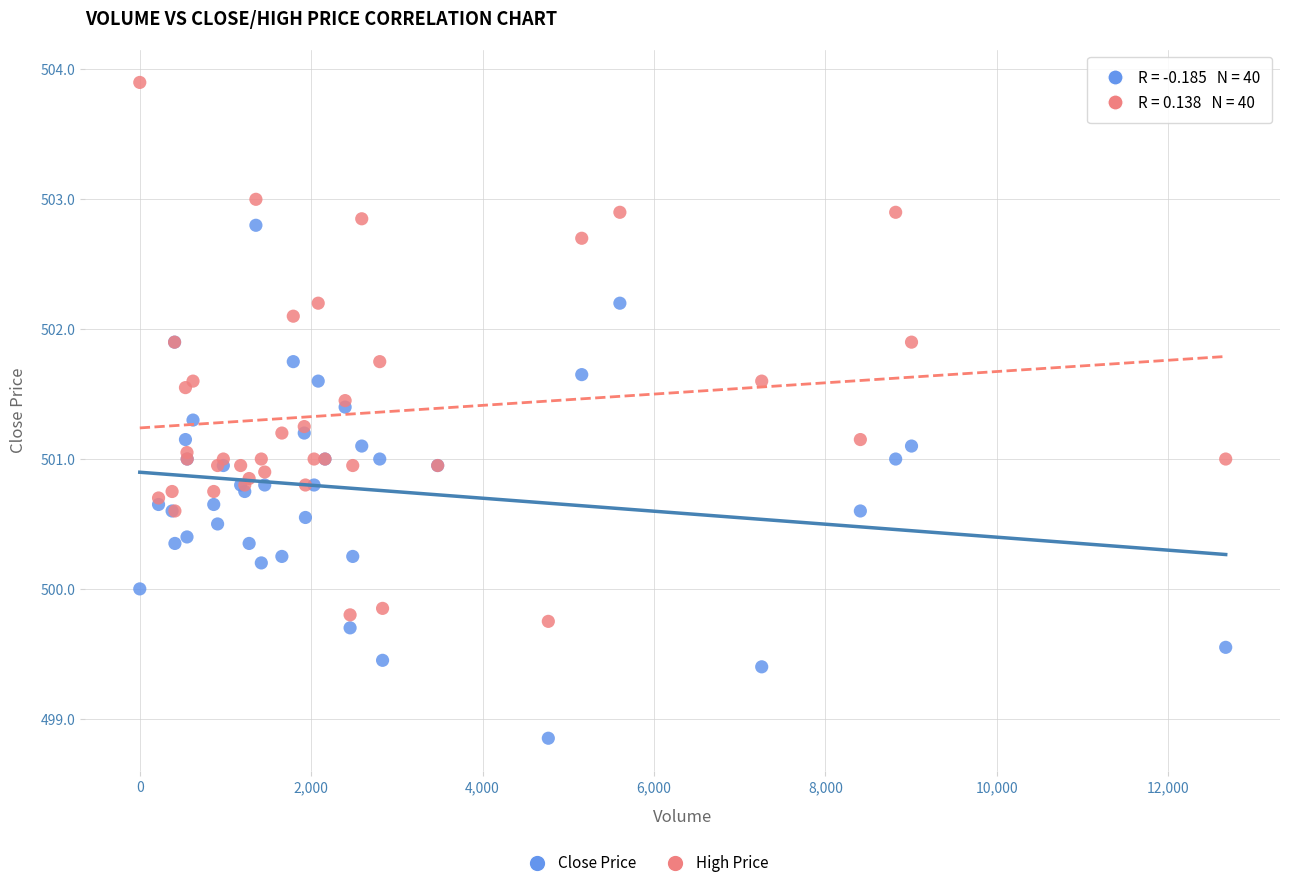

Which series contains the highest Y value?

High Price